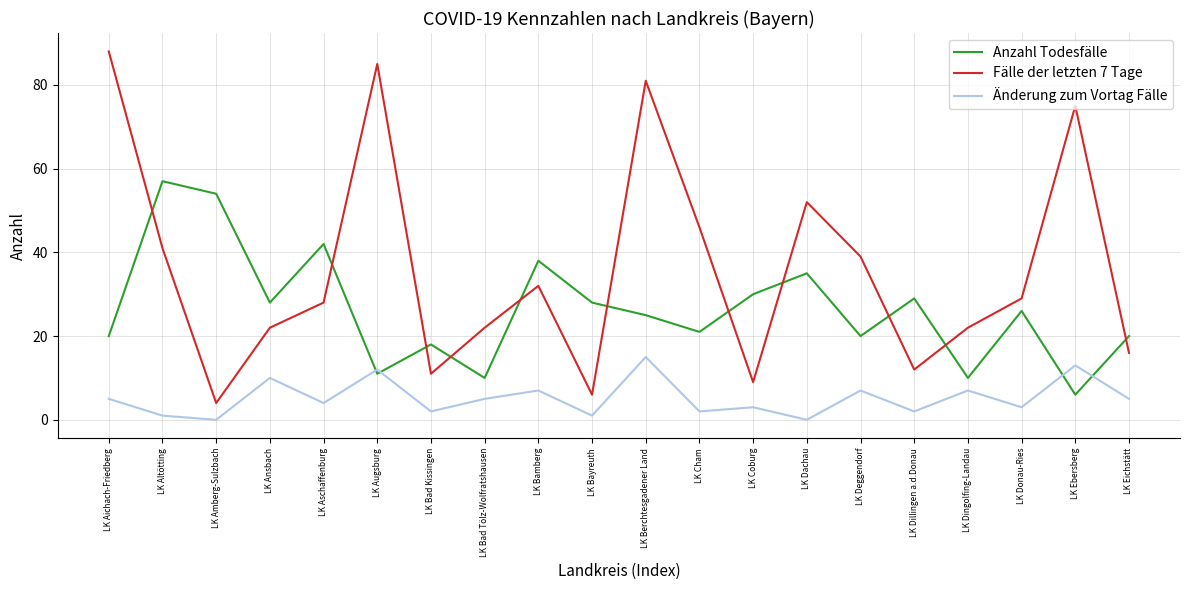

Count the number of data series in this chart.

3